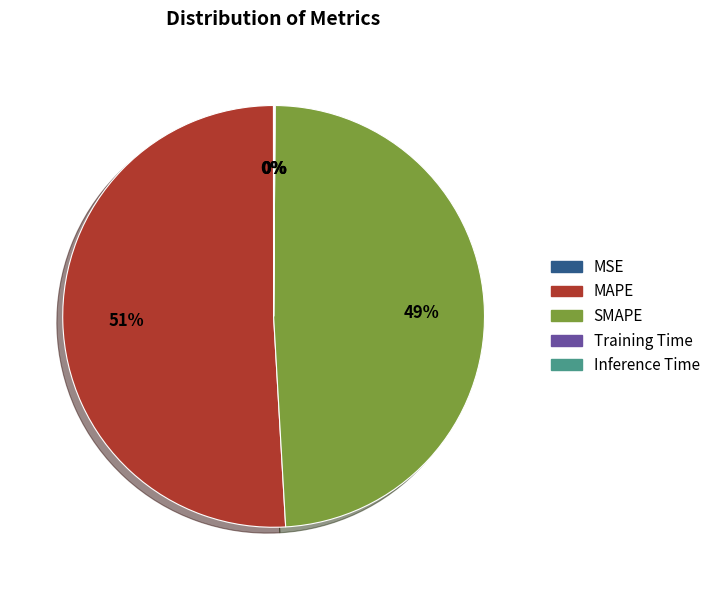

Which category has the biggest portion of the pie?

MAPE